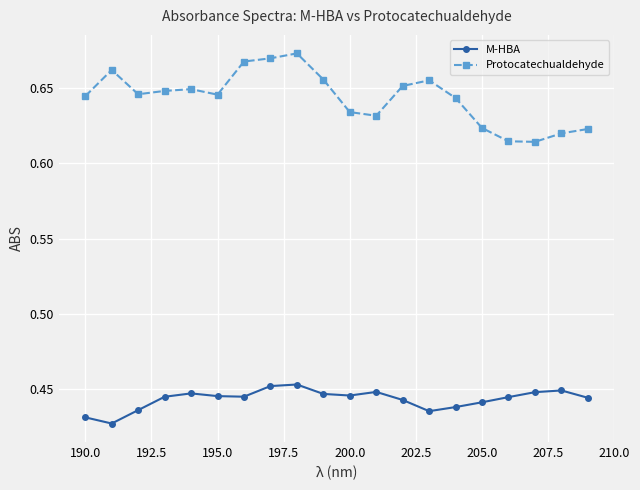

List the series in order of their peak value, lowest first.

M-HBA, Protocatechualdehyde